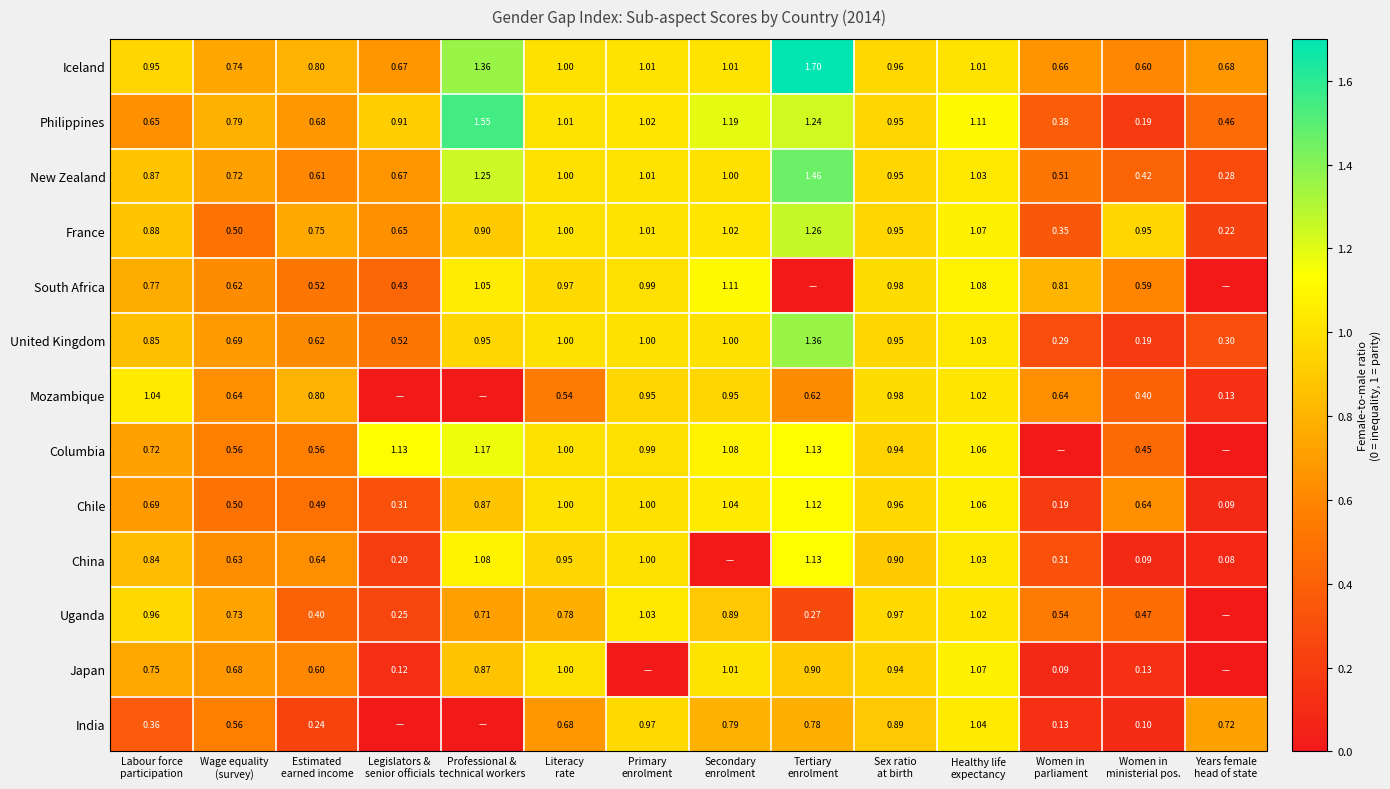

Count the number of data series in this chart.

13